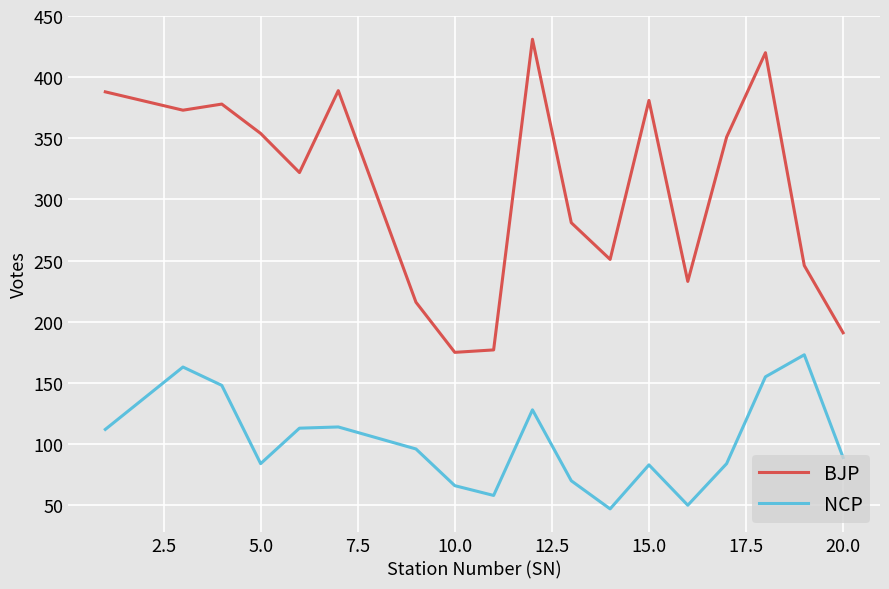

Which series has the largest range (max minus min)?

BJP